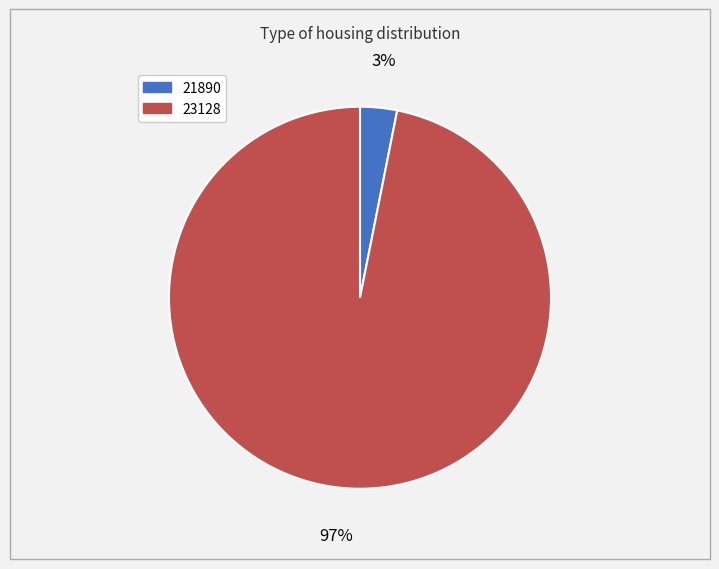

Is it true that 23128 is 97% of the pie?

True